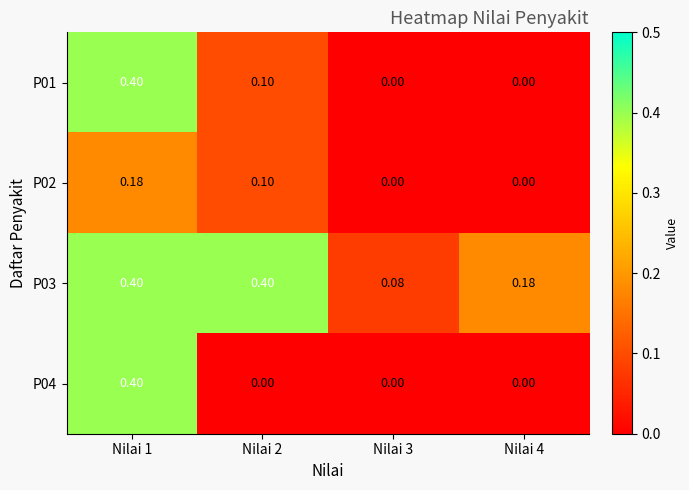

Is the value of P02 at Nilai 1 greater than the value of P03 at Nilai 2?

No